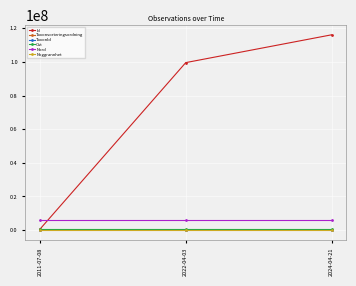

Which series has the widest spread of values?

Id